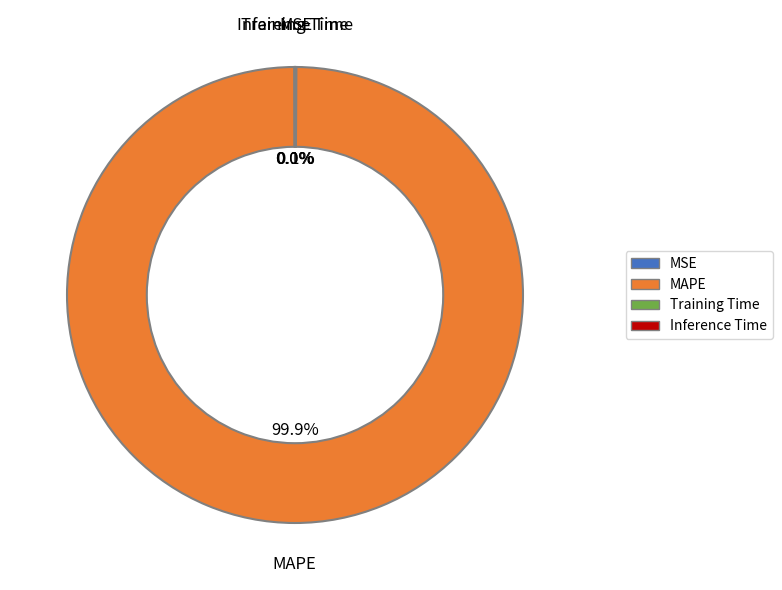

Which category accounts for the majority?

MAPE